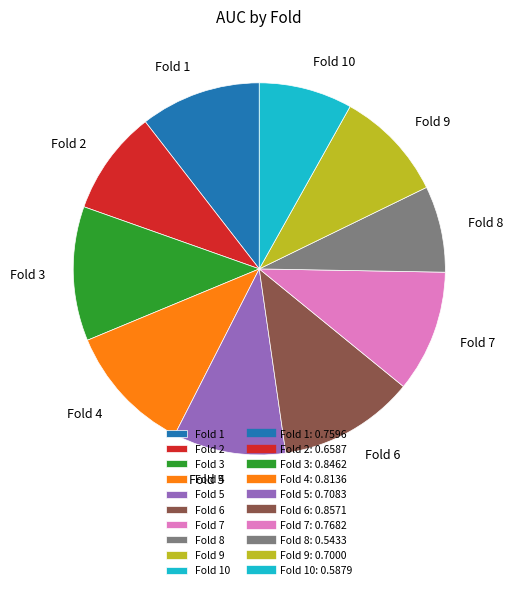

Does Fold 6 represent more than half of the total?

No